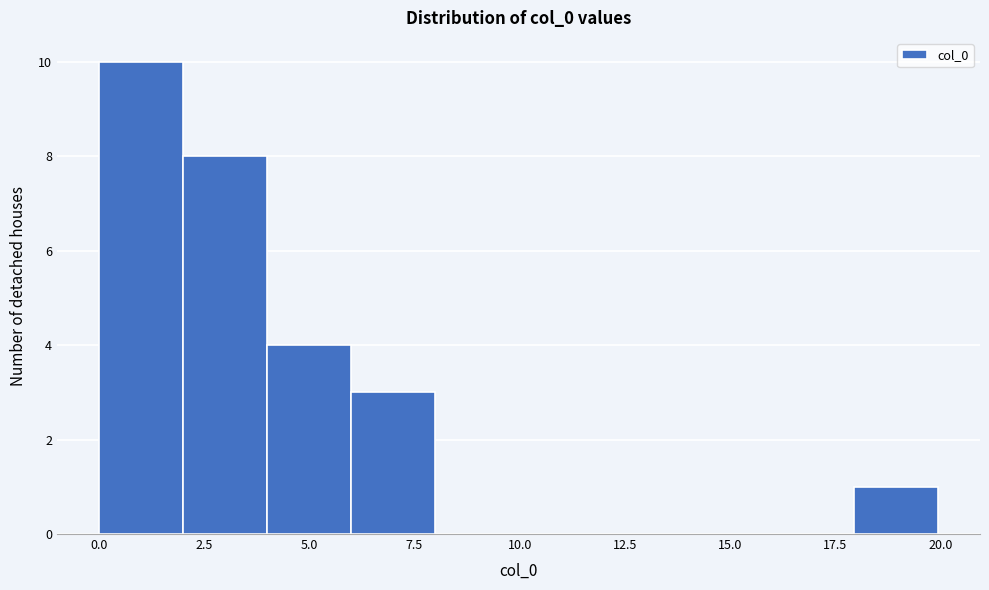

Around what value on the x-axis is the tallest bar? Give the approximate position of its centre, as read against the axis.

1.0